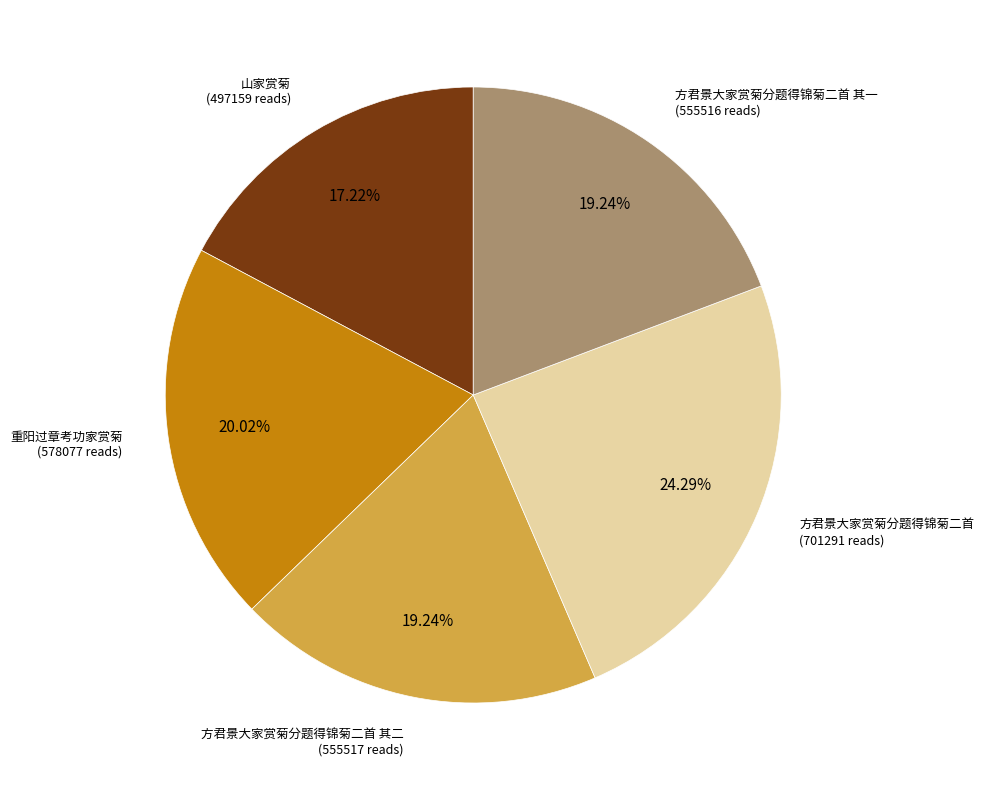

Is there any slice that represents more than half of the pie?

No